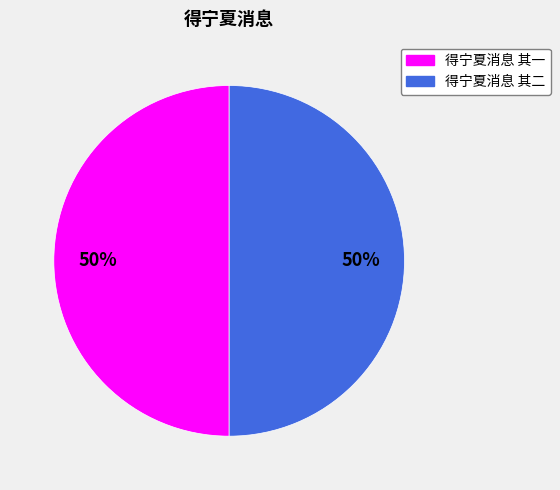

What is the ratio of the value at 得宁夏消息 其一 to the value at 得宁夏消息 其二?

1.0